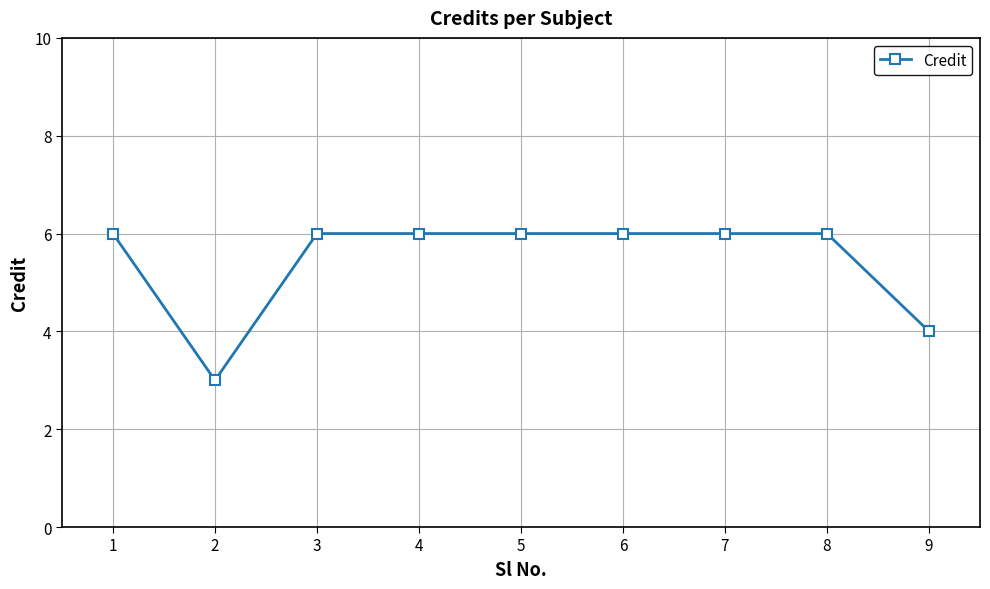

Count the values in the range 6 to 7.

7